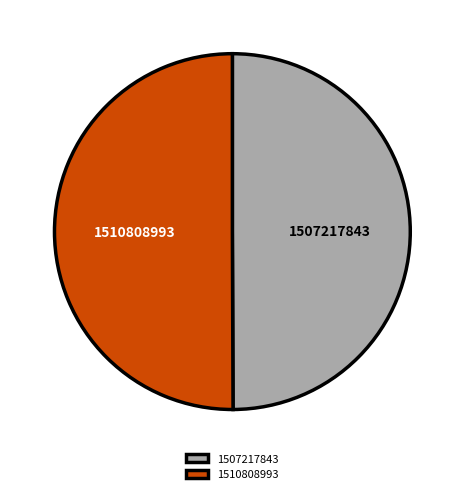

Count the number of slices in the pie.

2